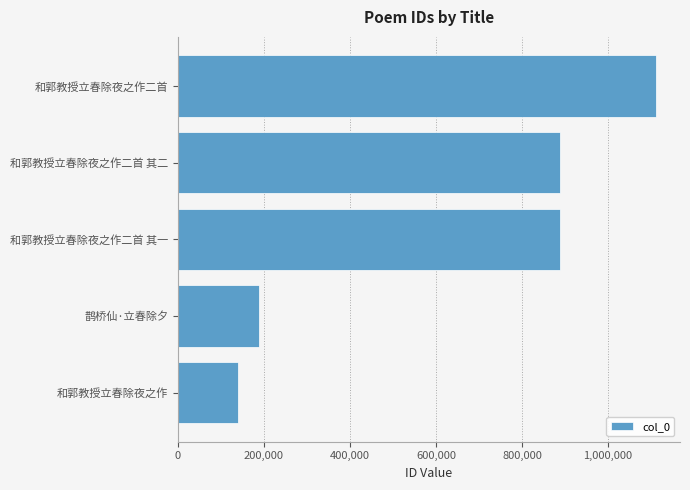

Which label corresponds to the largest value in the chart?

和郭教授立春除夜之作二首